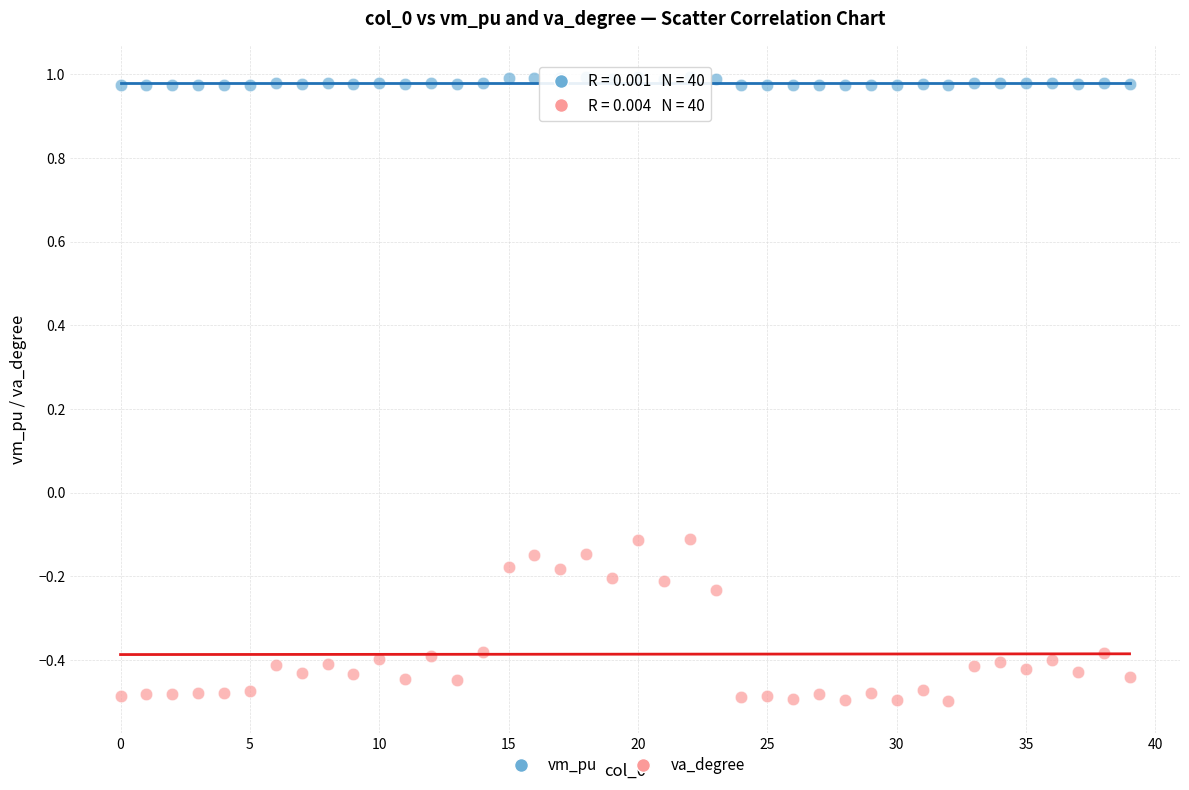

What are all the series names shown in the legend?

vm_pu, va_degree